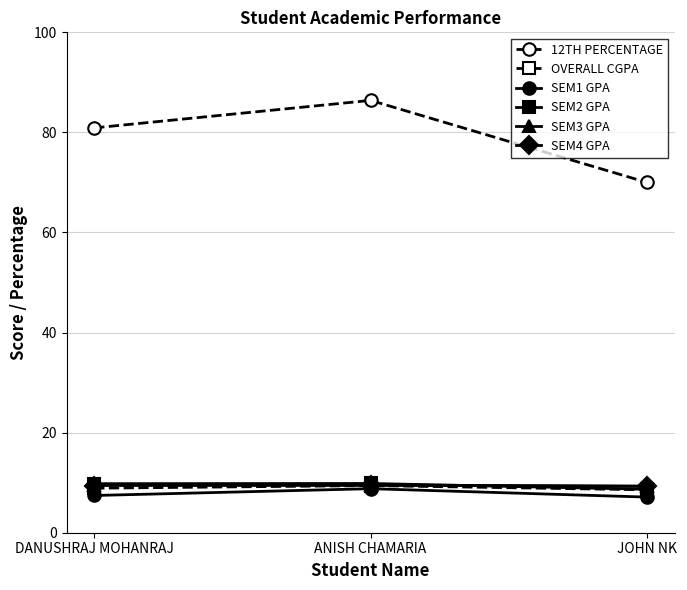

True or false: OVERALL CGPA has a value of 8.9 at DANUSHRAJ MOHANRAJ.

True